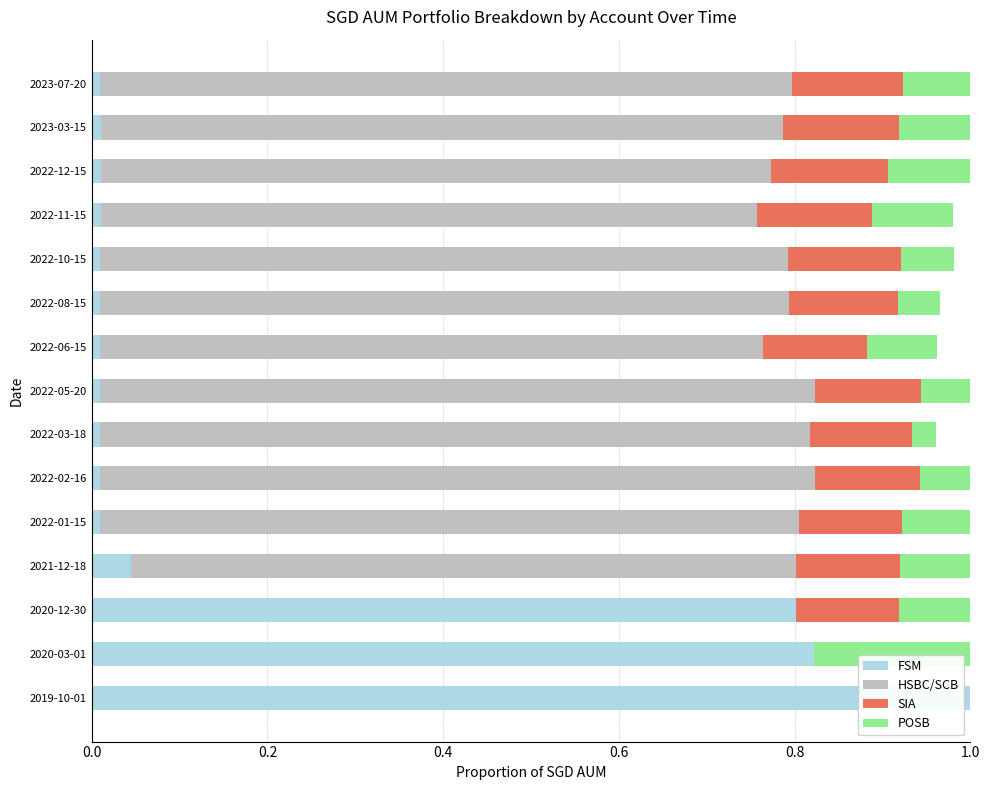

What are all the series names shown in the legend?

FSM, HSBC/SCB, SIA, POSB